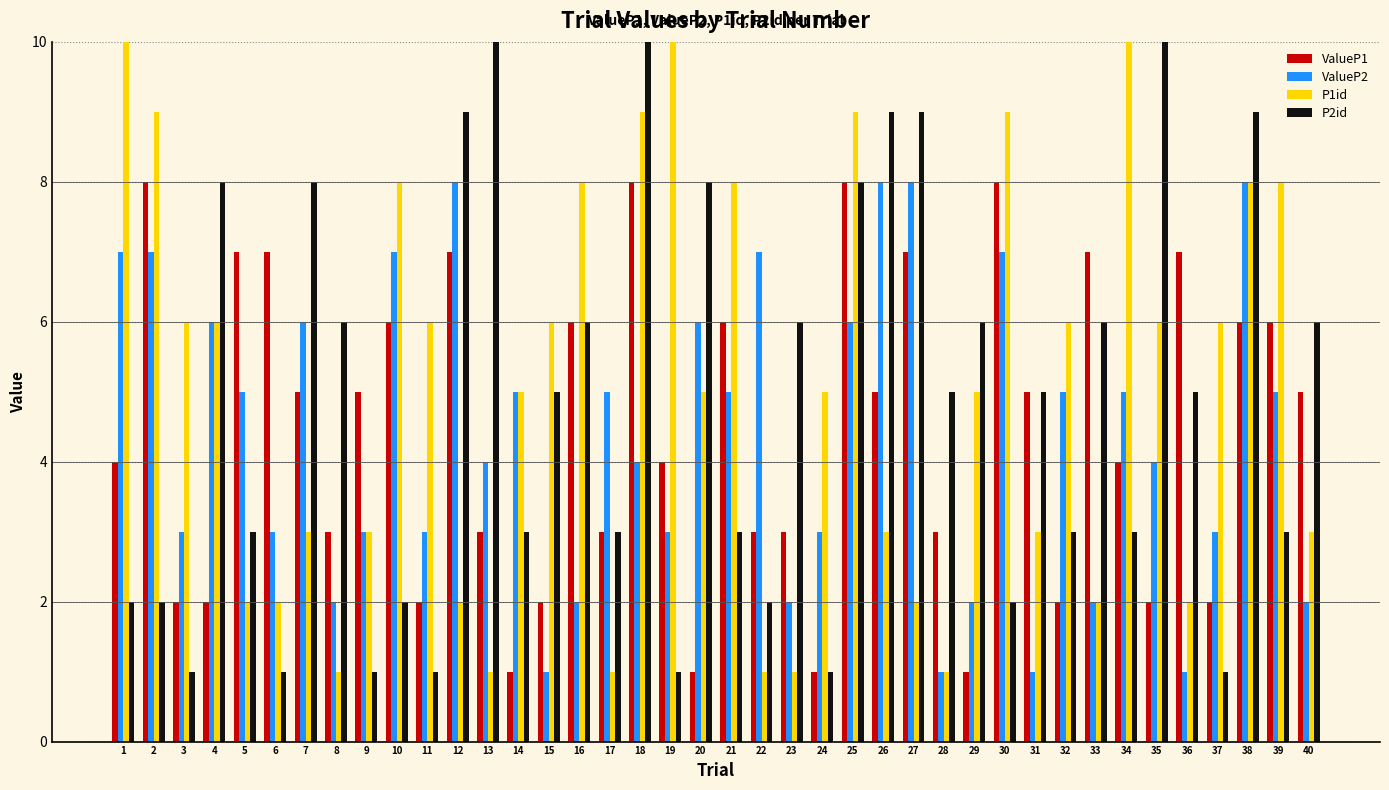

Are the bars grouped side by side (vs. stacked)?

Yes